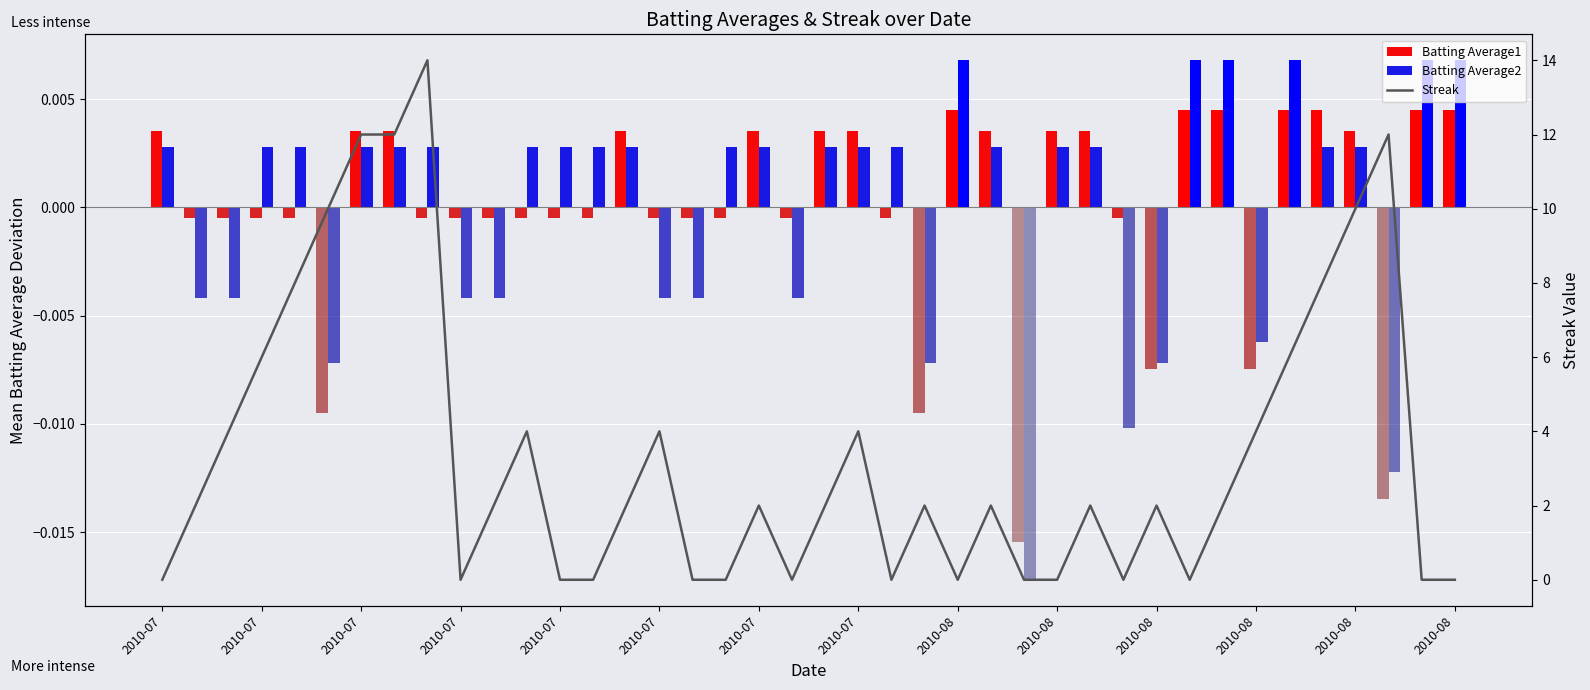

The value of Batting Average1 at 32 is 0.0. True or false?

False